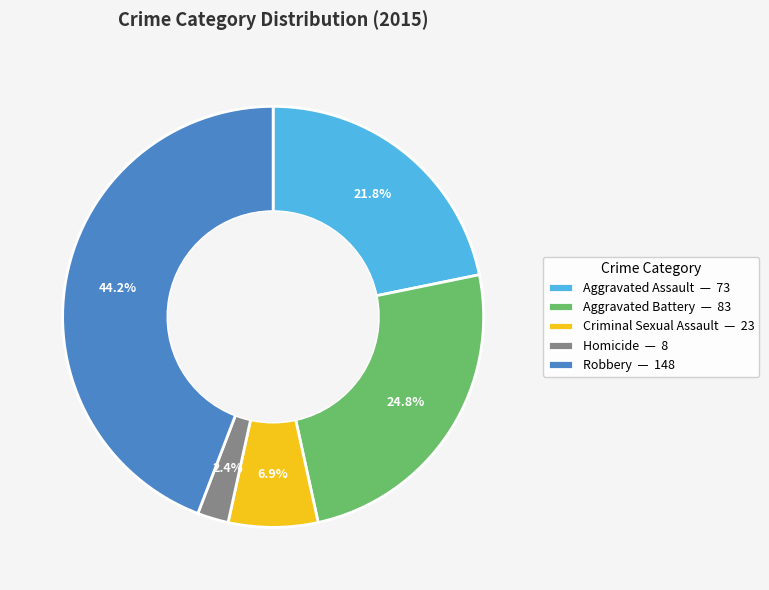

Is the sum of Aggravated Battery and Homicide greater than half?

No